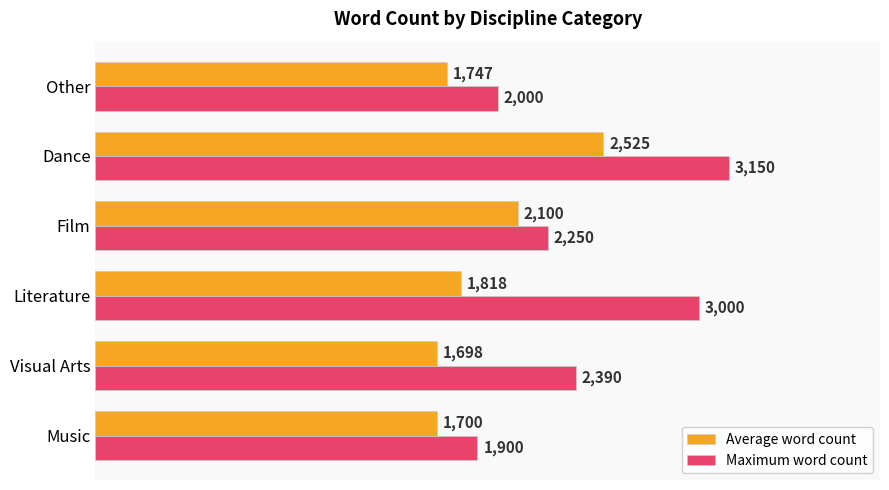

At which category does the chart reach its peak across all series?

Dance